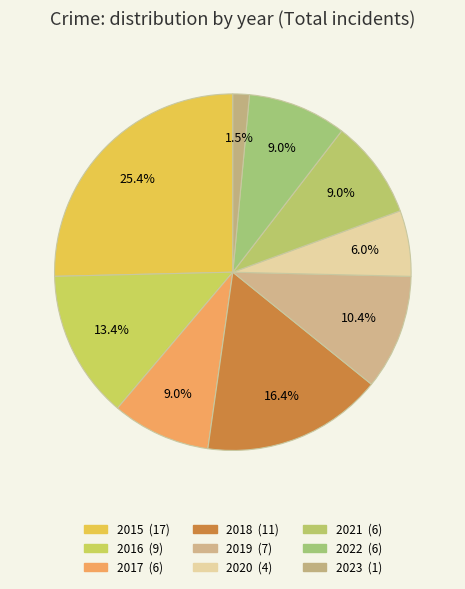

What percentage do 2015 and 2017 together represent?

34.3%